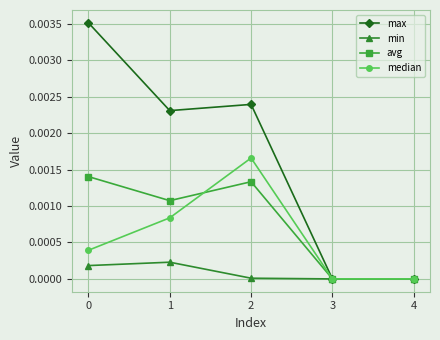

Which series has the largest total across all categories?

max